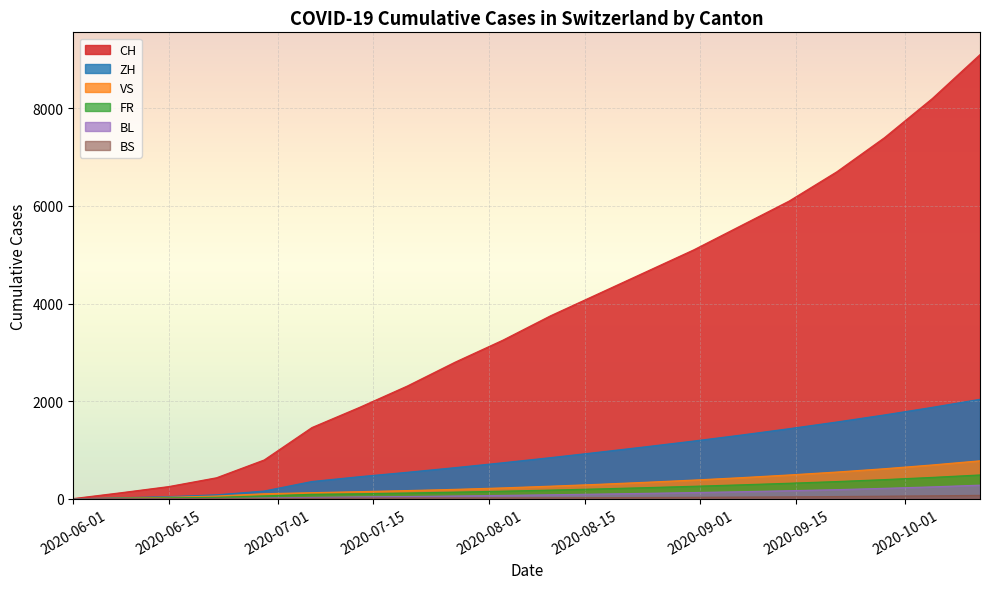

Which series has the largest total across all categories?

CH